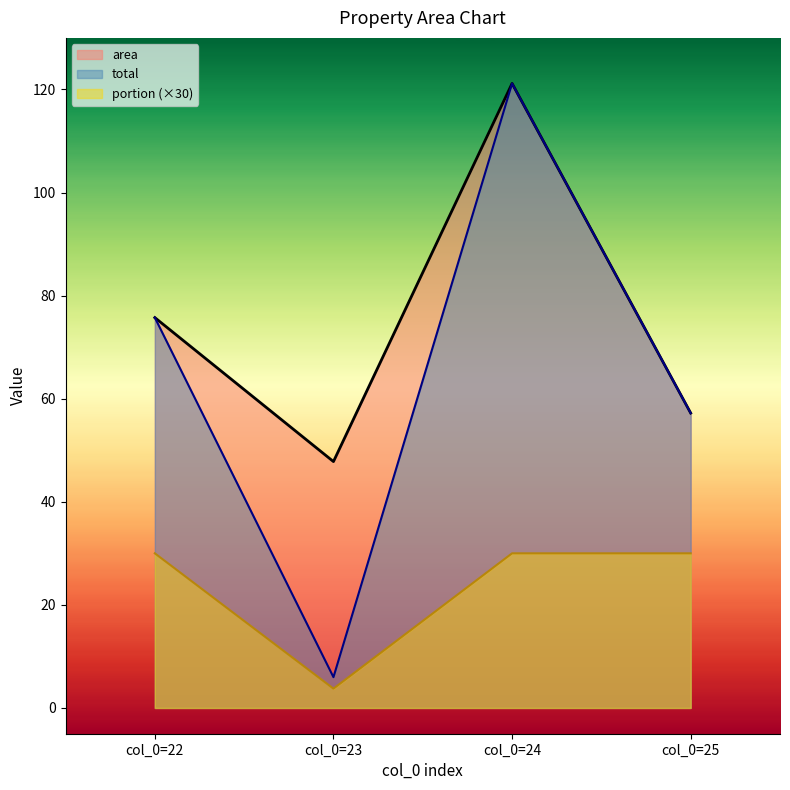

In total, how many points are lower than both neighbors (excluding endpoints)?

1